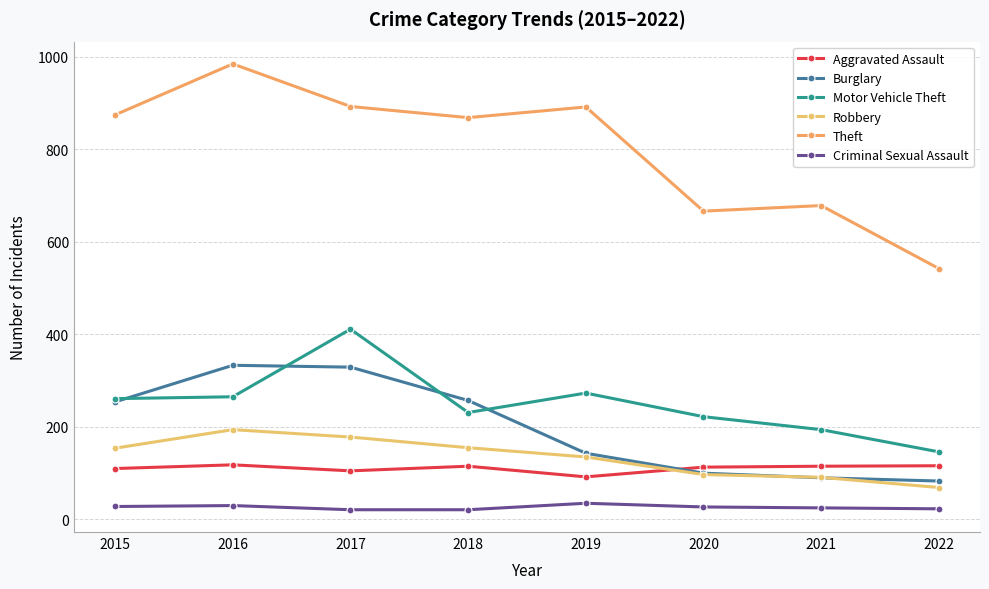

What is the difference between the maximum and second lowest values in the Burglary series?

243